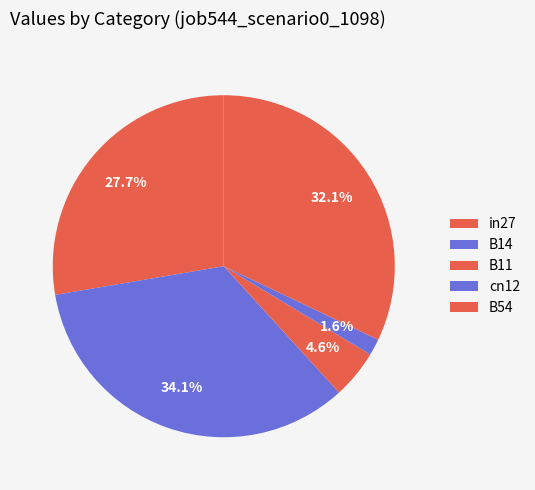

Count the number of slices in the pie.

5